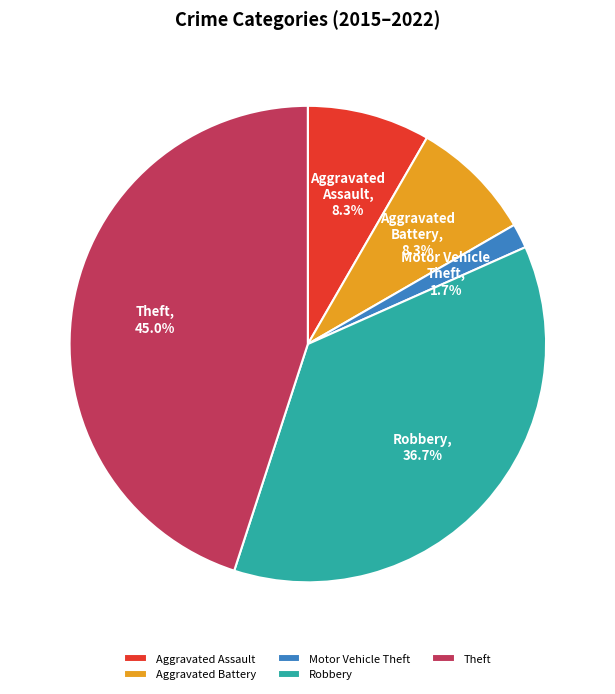

Combined, do Motor Vehicle Theft and Aggravated Battery account for over 50%?

No